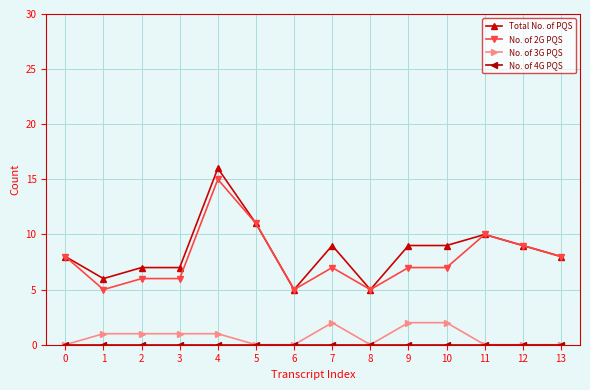

Does the chart display data point markers on the line(s)?

Yes